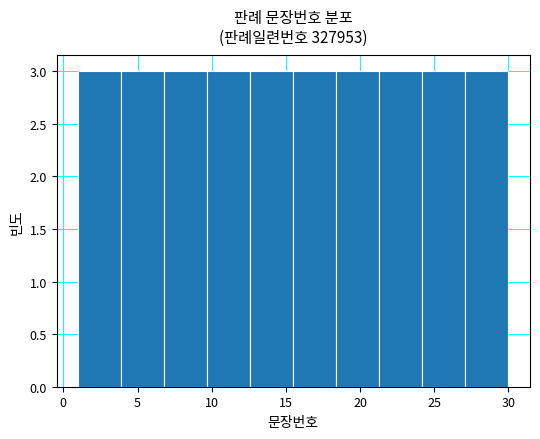

What is the height of the bar covering 6.8 to 9.7 on the x-axis? Neither the bar edges nor the heights are printed on the chart, so give them approximately, as read against the axes.

3